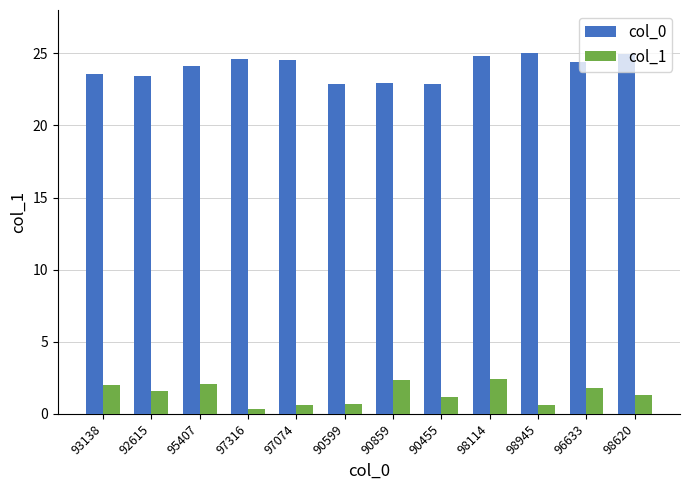

Between 97316 and 90455, which series saw the biggest shift?

col_0